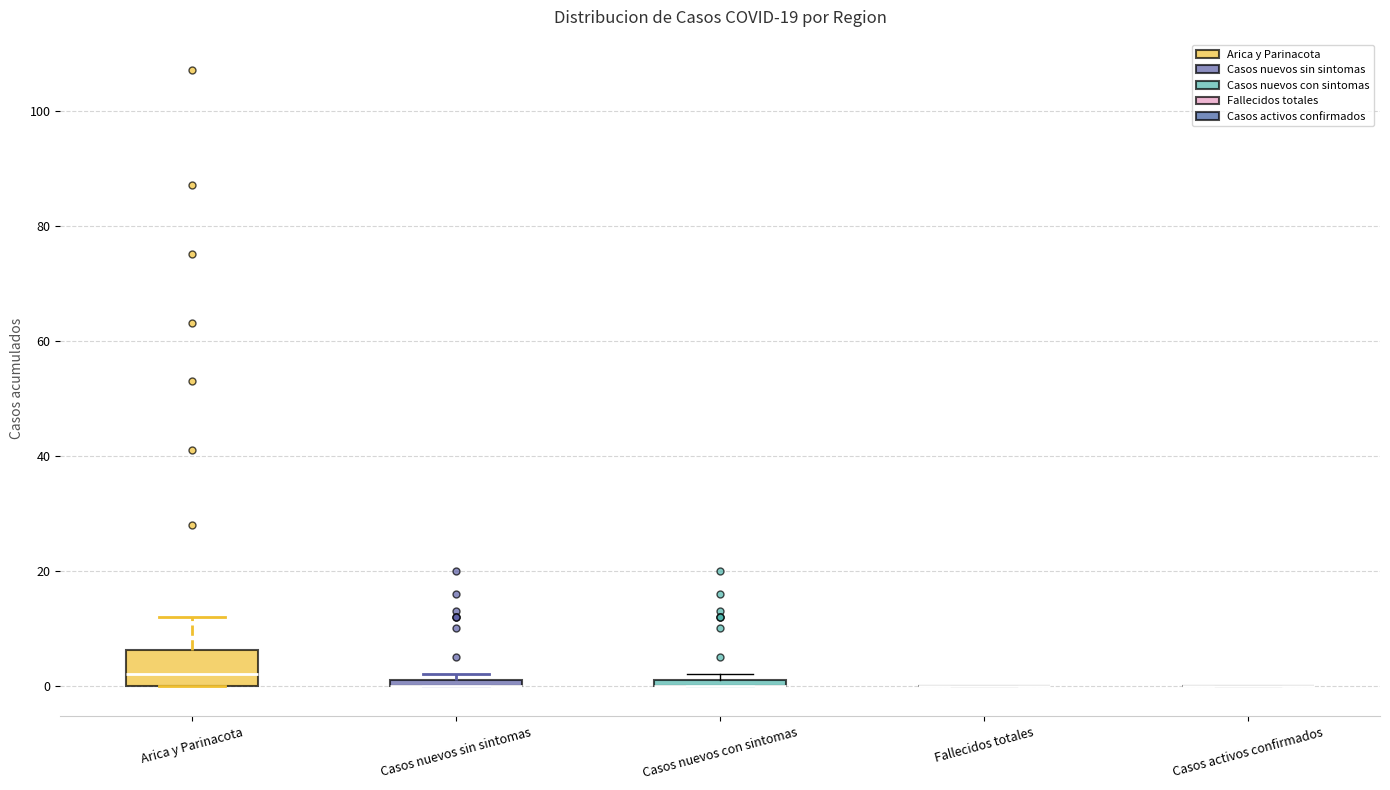

Where does the median line of the box for Arica y Parinacota sit on the y-axis? The values are not printed on the chart, so give them approximately, as read against the axis.

2